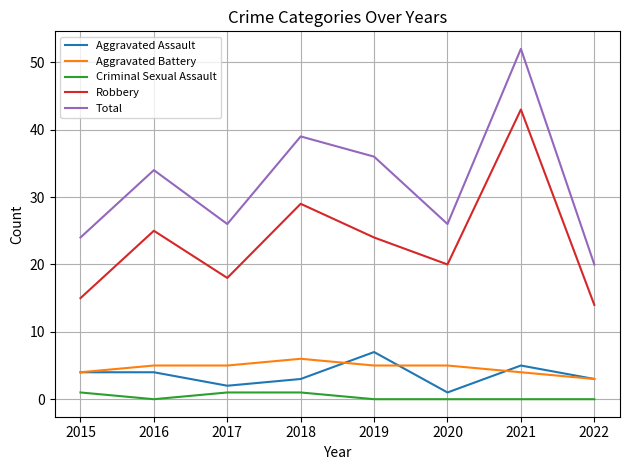

Reading left to right, transcribe all the data shown in this chart.

Aggravated Assault: 4	4	2	3	7	1	5	3
Aggravated Battery: 4	5	5	6	5	5	4	3
Criminal Sexual Assault: 1	0	1	1	0	0	0	0
Robbery: 15	25	18	29	24	20	43	14
Total: 24	34	26	39	36	26	52	20